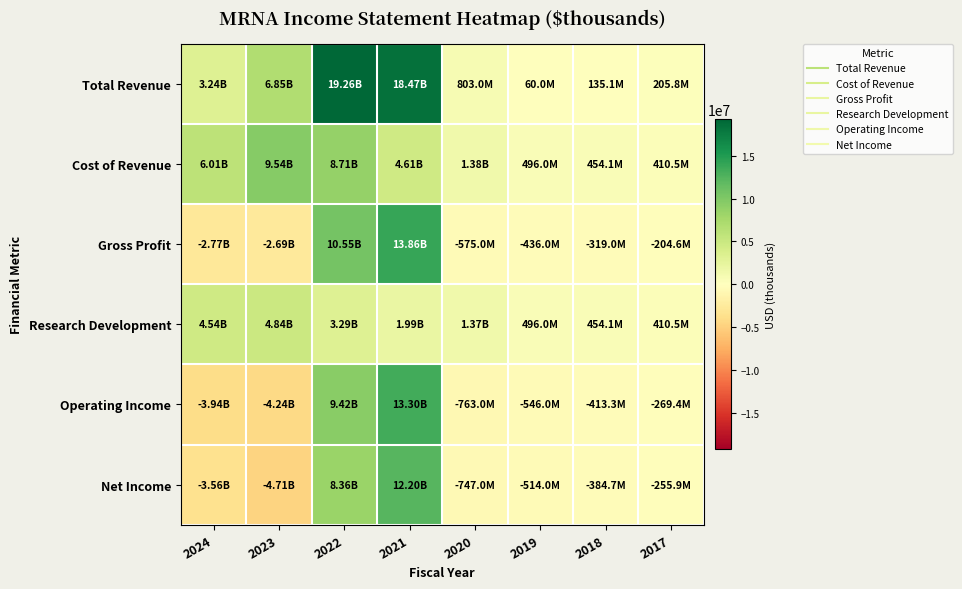

Reading left to right, transcribe all the data shown in this chart.

Total Revenue: 2024=3236000	2023=6848000	2022=19263000	2021=18471000	2020=803000	2019=60000	2018=135100	2017=205800
Cost of Revenue: 2024=6007000	2023=9538000	2022=8711000	2021=4608000	2020=1378000	2019=496000	2018=454100	2017=410500
Gross Profit: 2024=-2771000	2023=-2690000	2022=10552000	2021=13863000	2020=-575000	2019=-436000	2018=-319000	2017=-204600
Research Development: 2024=4543000	2023=4845000	2022=3295000	2021=1991000	2020=1370000	2019=496000	2018=454100	2017=410500
Operating Income: 2024=-3945000	2023=-4239000	2022=9420000	2021=13296000	2020=-763000	2019=-546000	2018=-413300	2017=-269400
Net Income: 2024=-3561000	2023=-4714000	2022=8362000	2021=12202000	2020=-747000	2019=-514000	2018=-384700	2017=-255900